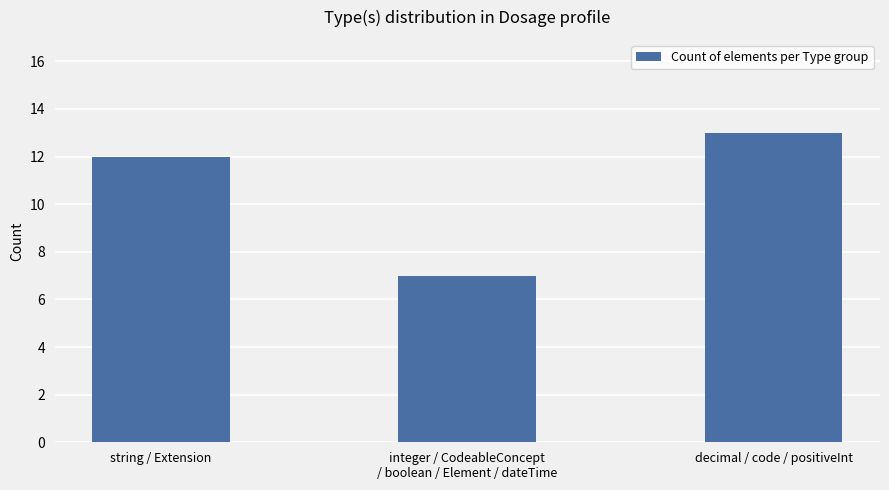

What is the difference between the values at string / Extension and decimal / code / positiveInt?

1